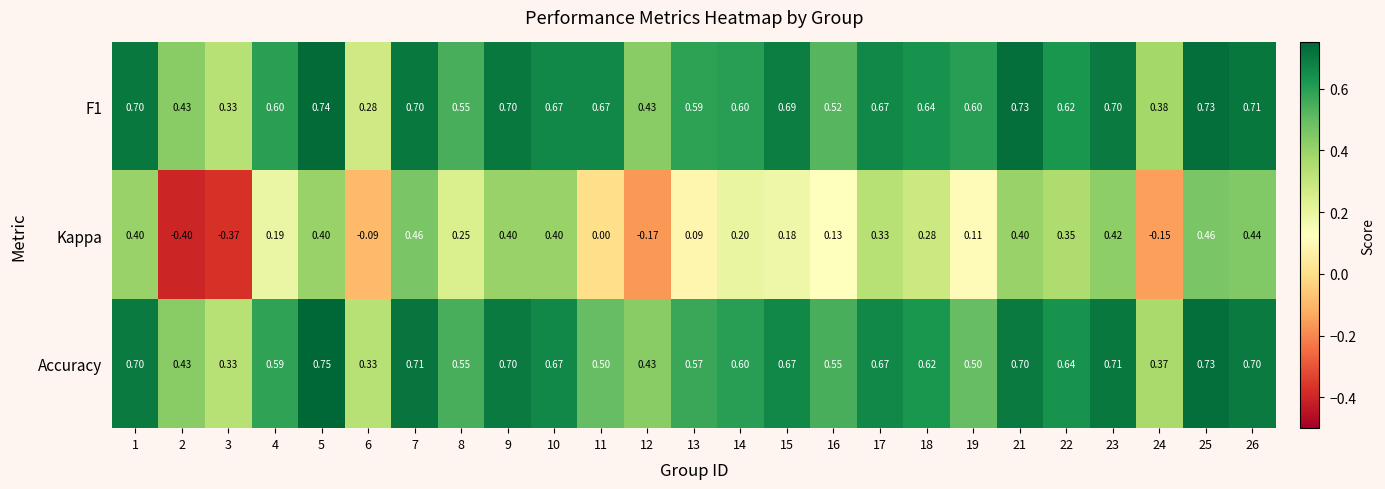

Is the value of F1 at 14 greater than the value of Accuracy at 11?

Yes